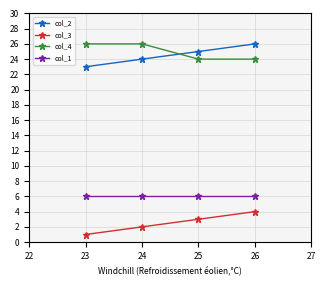

True or false: col_4 and col_3 cross at least once.

False